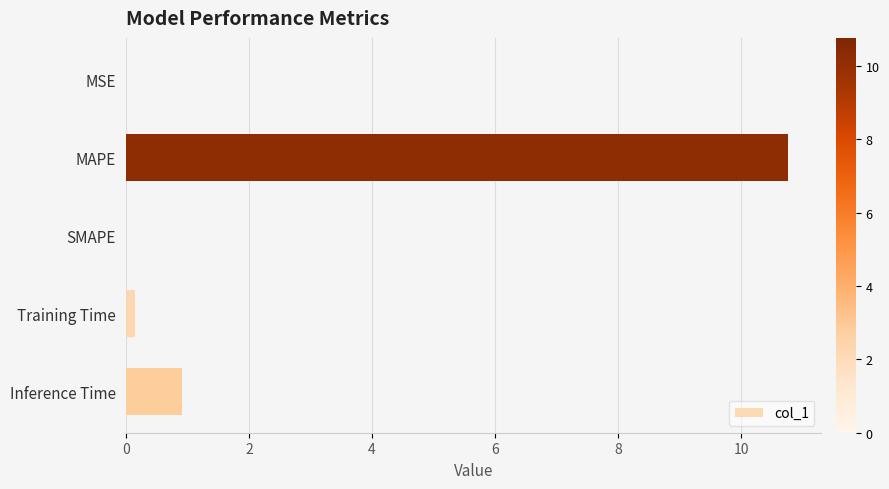

What is the sum of all values?

11.8